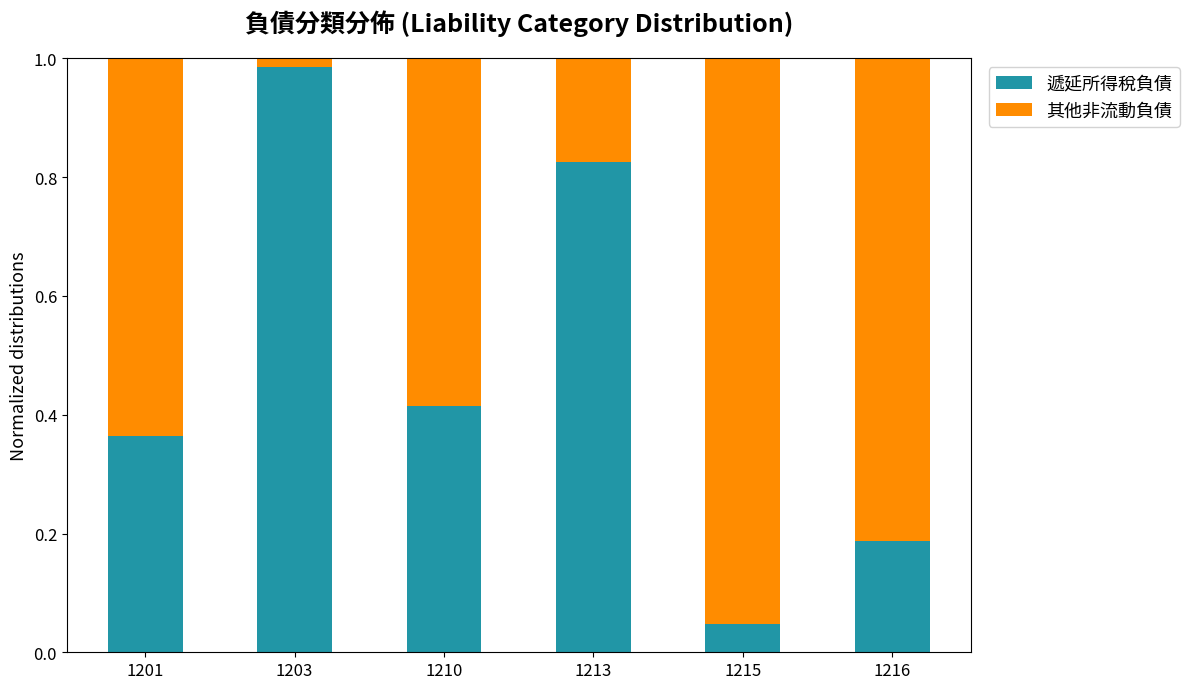

What is the sum of all 遞延所得稅負債 values?

2.8